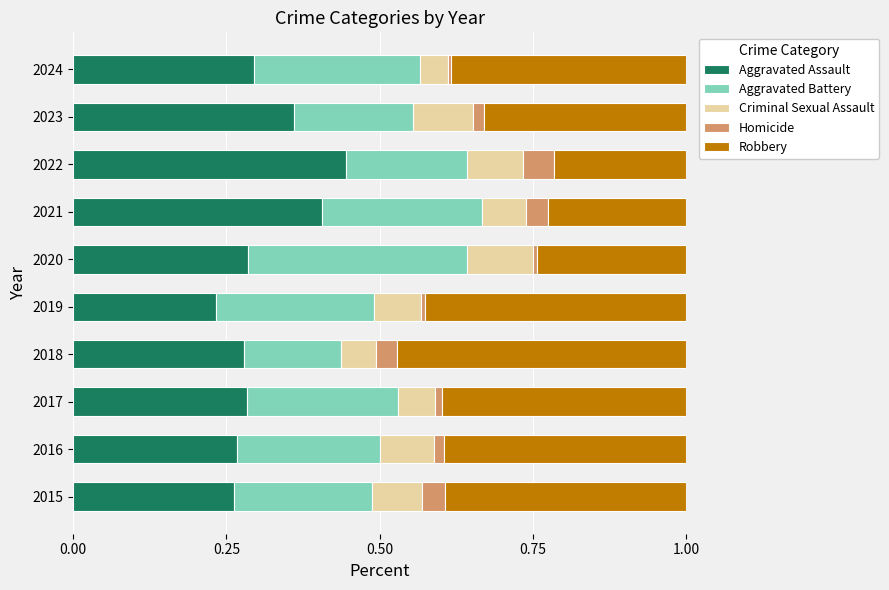

At which label does Aggravated Assault reach its minimum?

2019